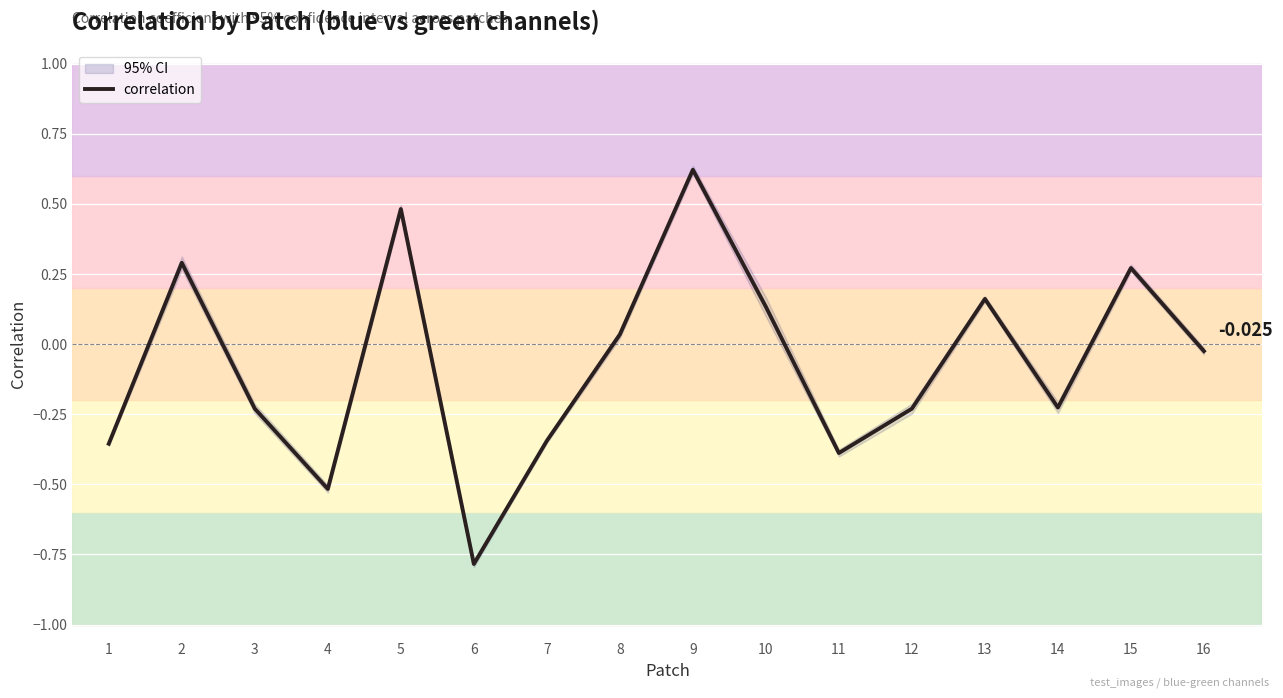

How many interior local valleys (lower than both neighbors) does the data have?

4